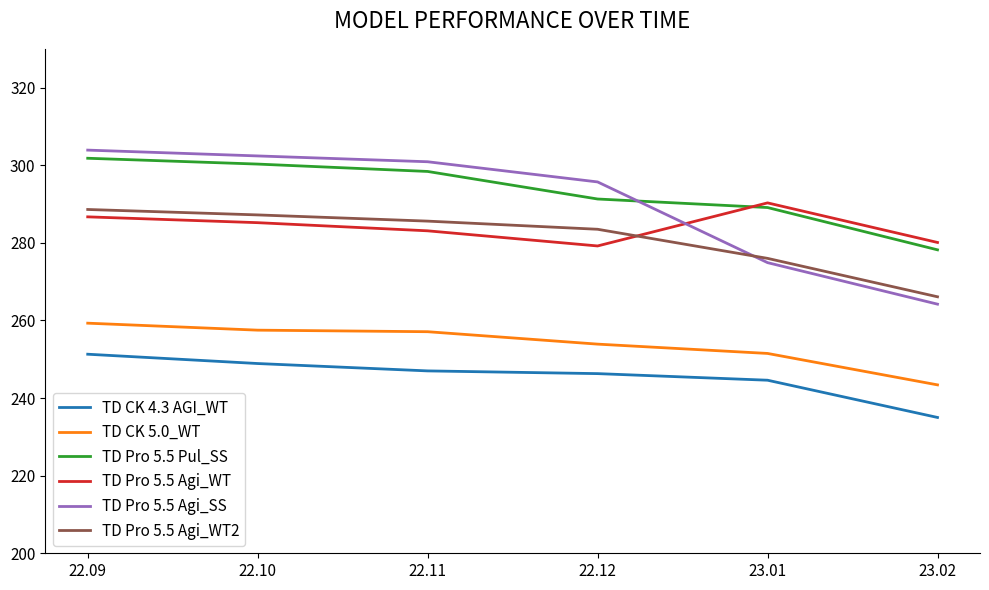

What is the sum of the TD Pro 5.5 Agi_SS values at 22.10 and 22.09?

606.3